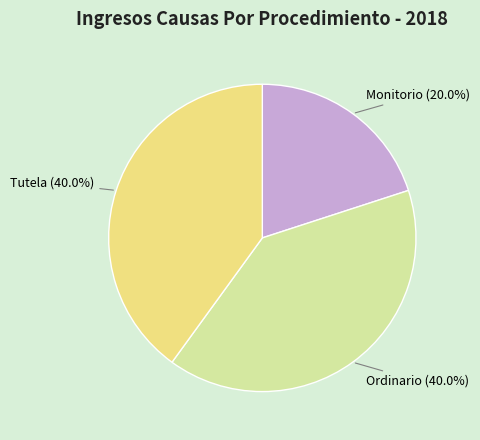

Is there a majority slice in this chart?

No